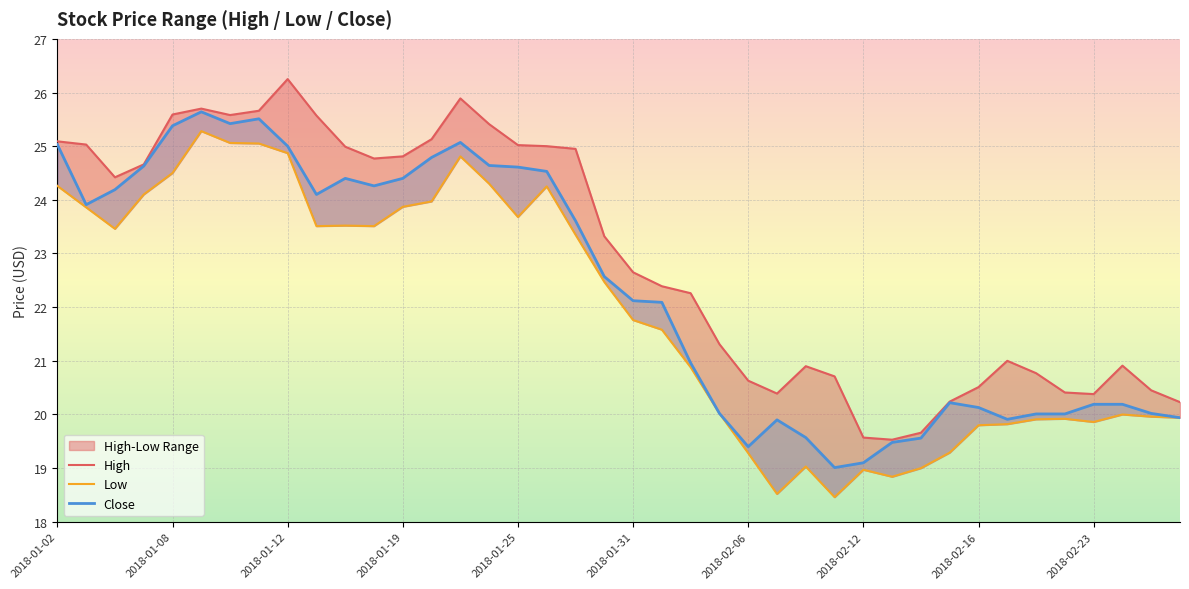

Which series has the largest total across all categories?

High